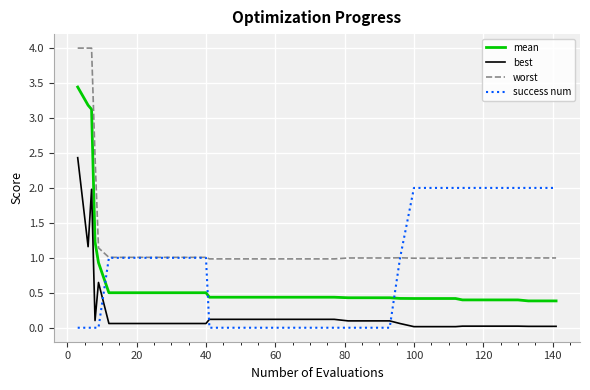

What is the difference between the maximum and minimum values in the mean series?

3.1